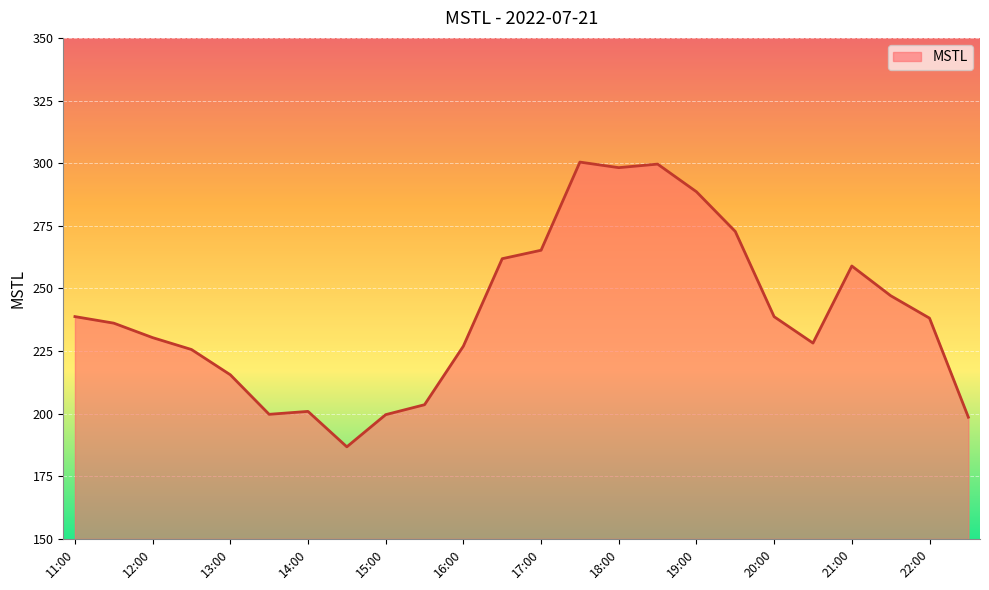

What is the smallest value displayed?

186.8